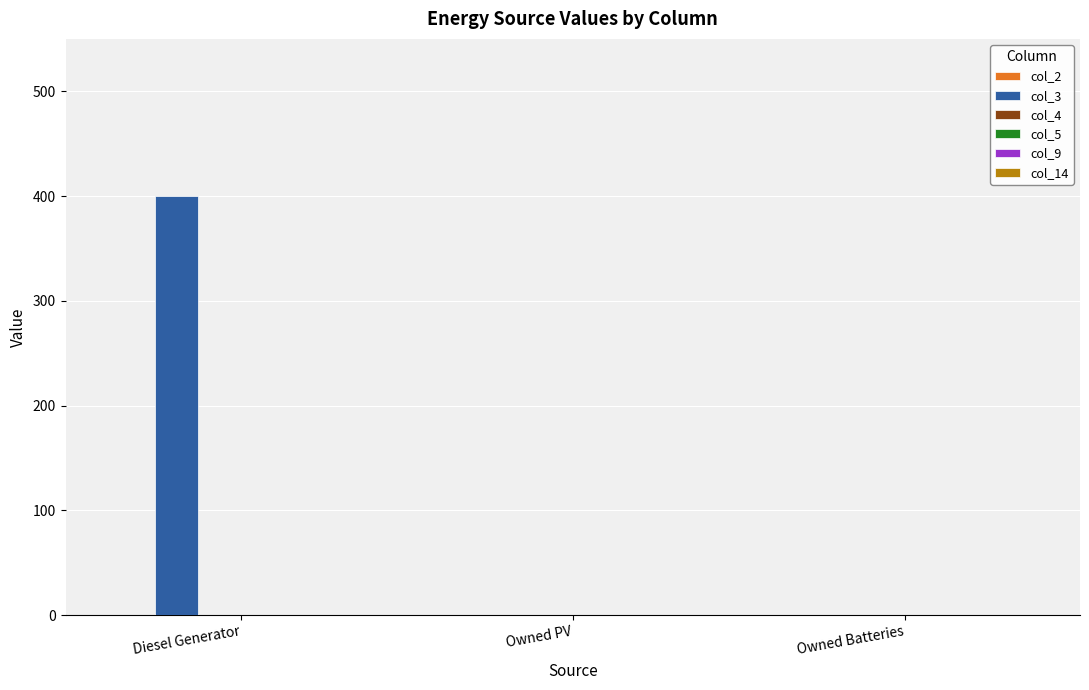

The value at Owned Batteries is 0. True or false?

True